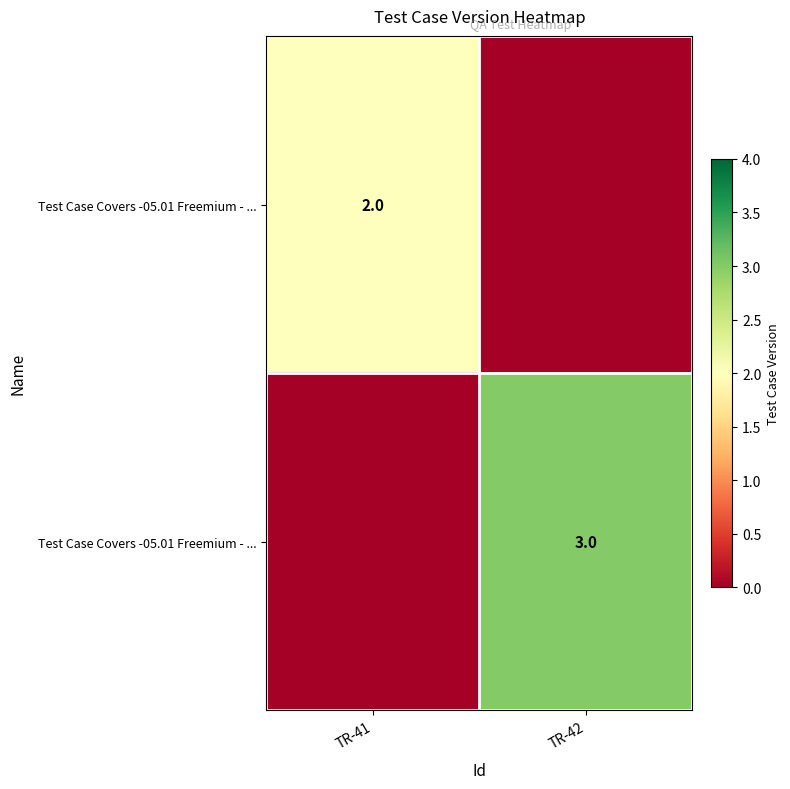

What is the maximum value shown in the chart?

3